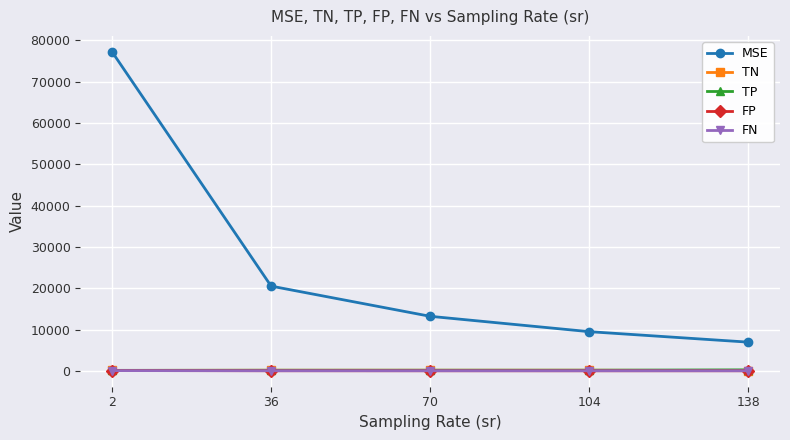

Which series changed the most between 2 and 70?

MSE